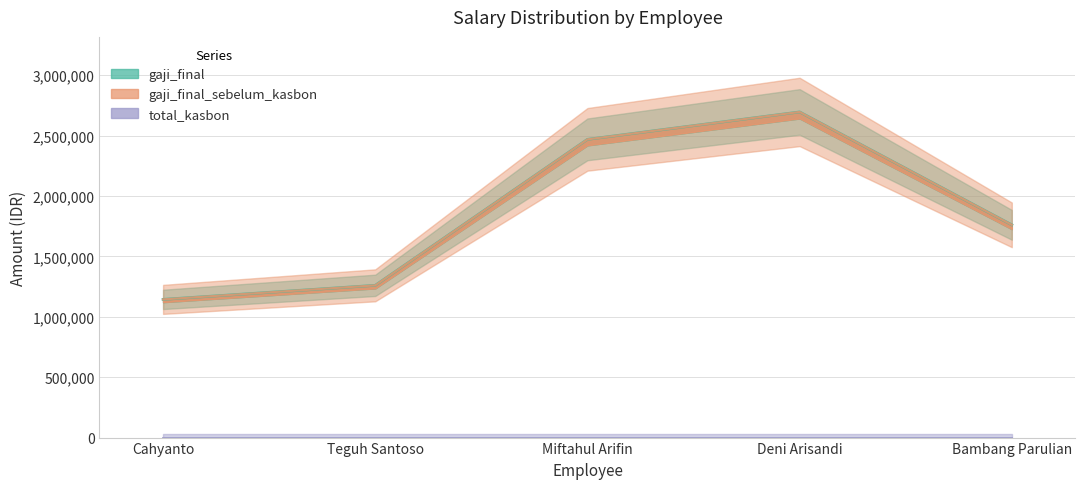

Reading left to right, extract all data points from this chart.

gaji_final: Cahyanto=1143750	Teguh Santoso=1260000	Miftahul Arifin=2468125	Deni Arisandi=2695000	Bambang Parulian=1760625
gaji_final_sebelum_kasbon: Cahyanto=1143750	Teguh Santoso=1260000	Miftahul Arifin=2468125	Deni Arisandi=2695000	Bambang Parulian=1760625